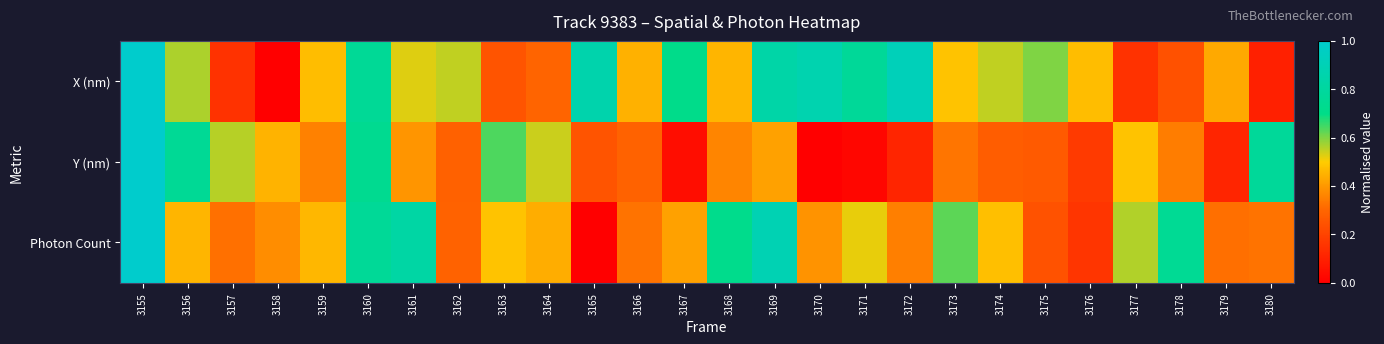

At which category is the sum across all series the highest?

3155